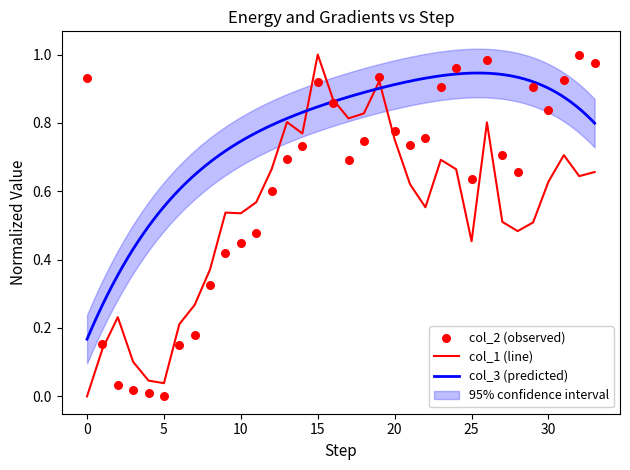

Is the value of col_2 at 20 greater than the value of col_1 at 8?

Yes